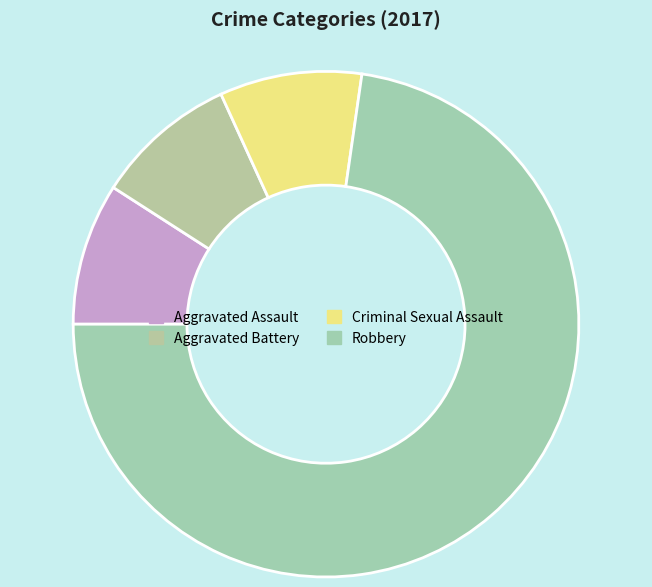

Does any single category account for the majority?

Yes